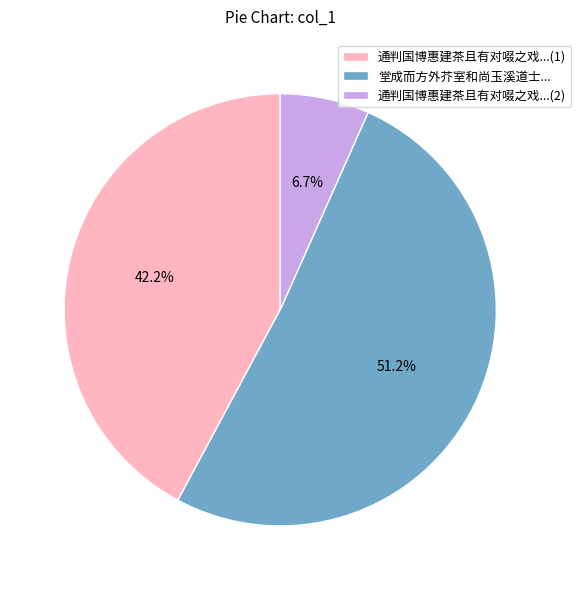

Does 通判国博惠建茶且有对啜之戏...(1) account for over 50% of the chart?

No